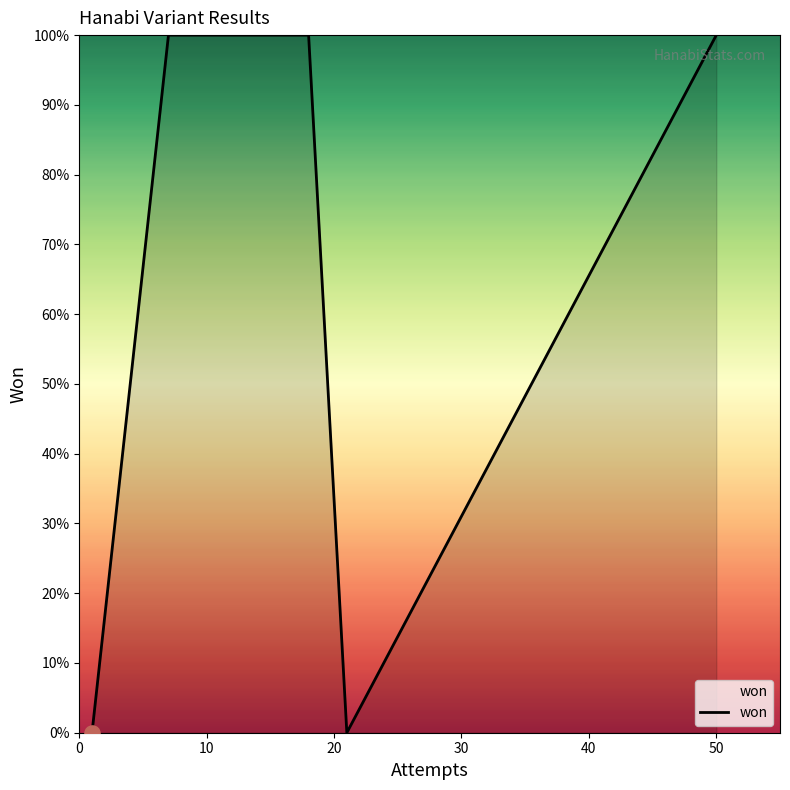

Is this an area chart (filled region under the line)?

Yes